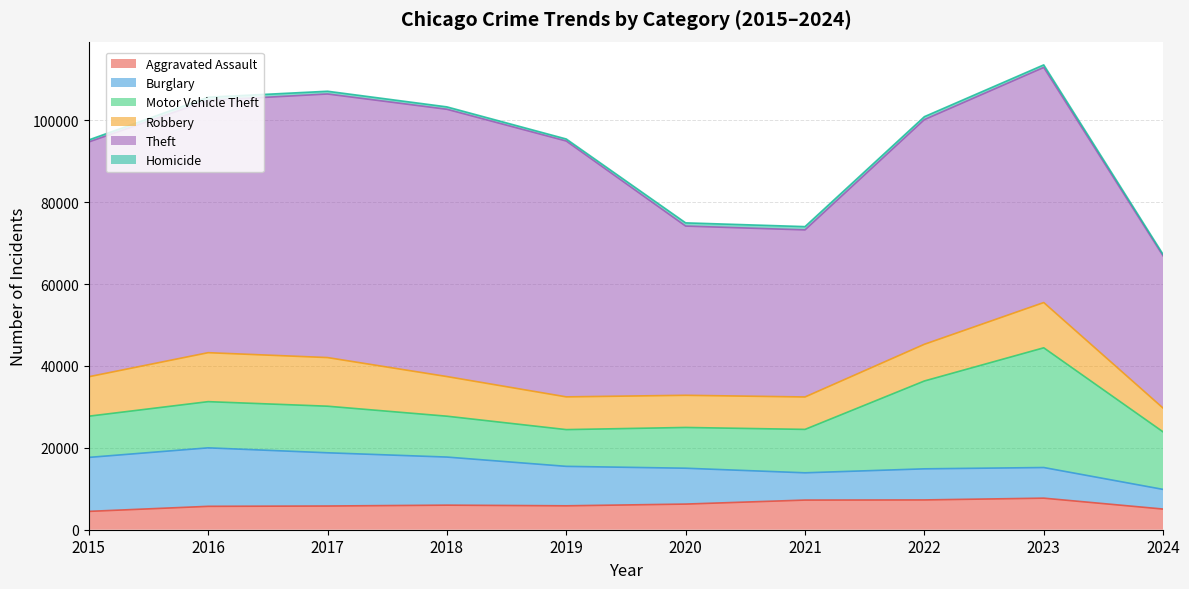

What is the difference between the highest and lowest values at 2024?

36804